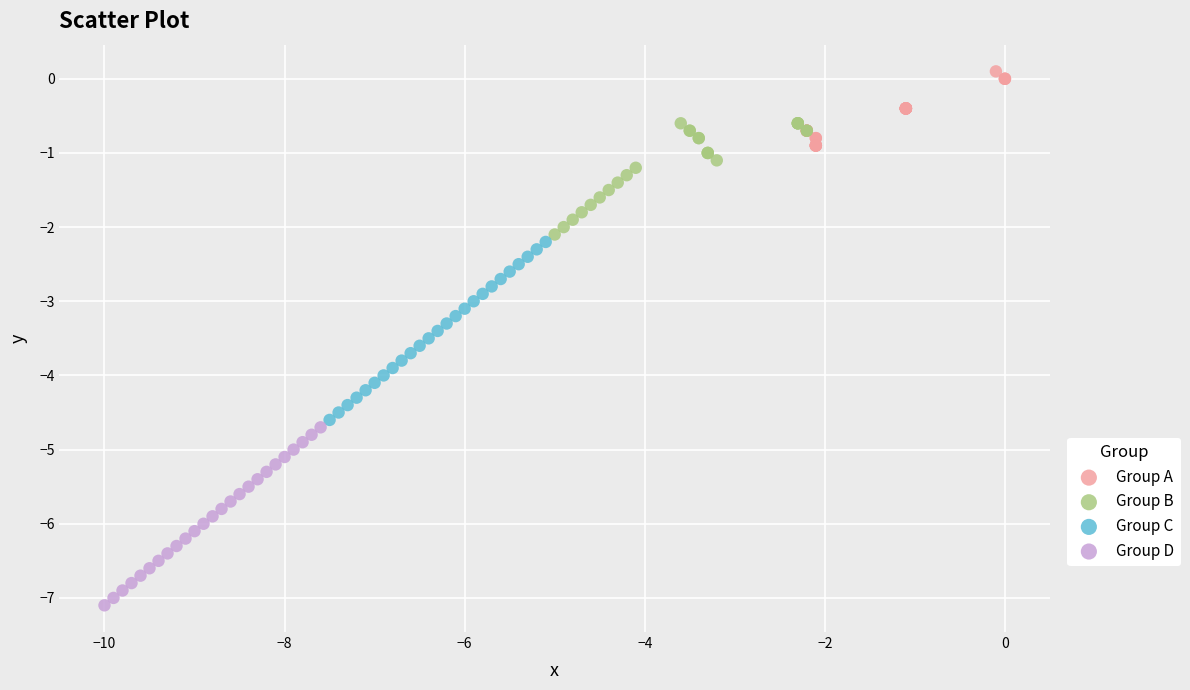

Which series contains the highest Y value?

Group A